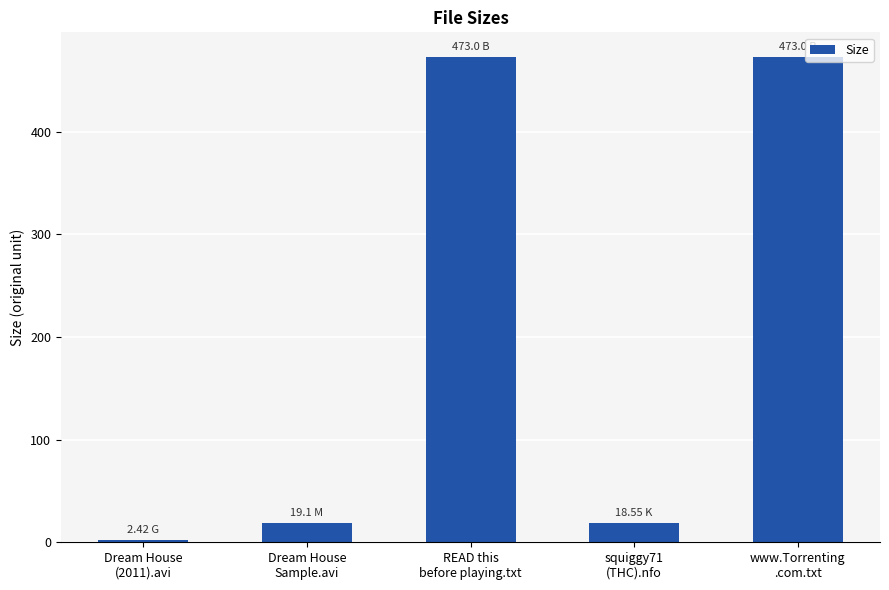

What is the difference between the maximum and minimum values?

470.6